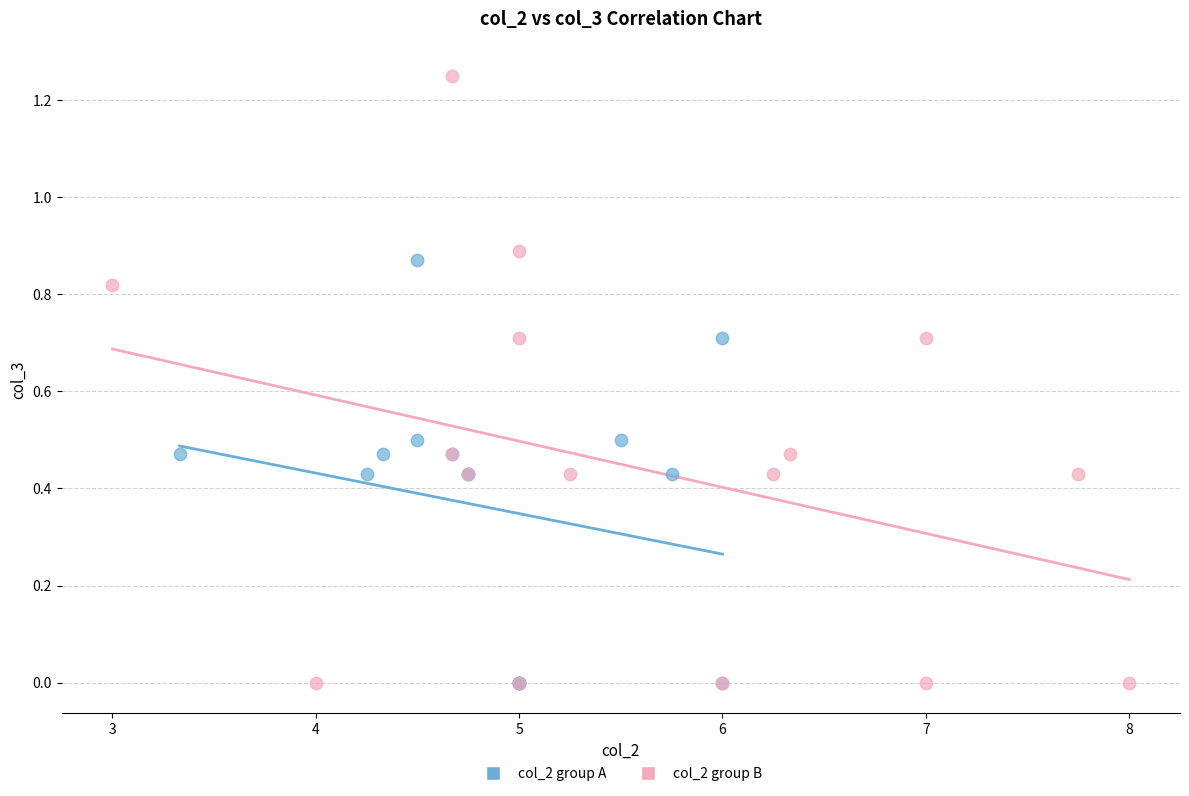

Which series has the widest spread of Y values?

col_2 group B